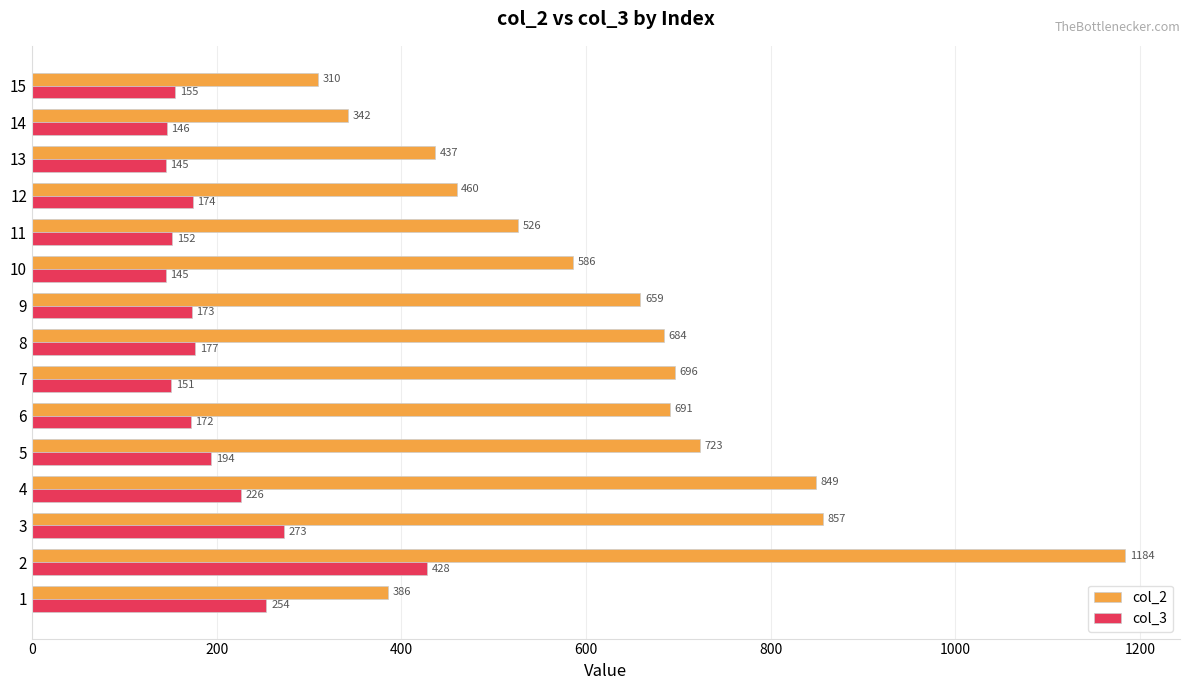

At how many categories does at least one series exceed 263?

15